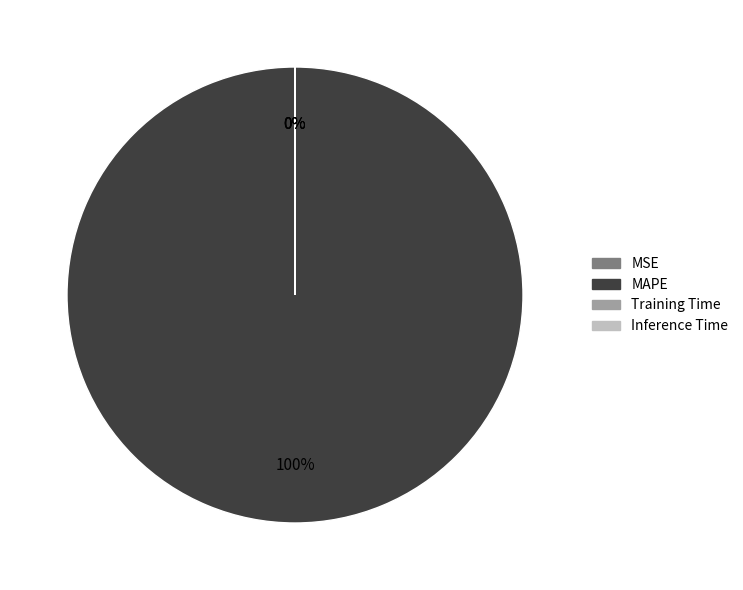

Does MAPE represent more than half of the total?

Yes